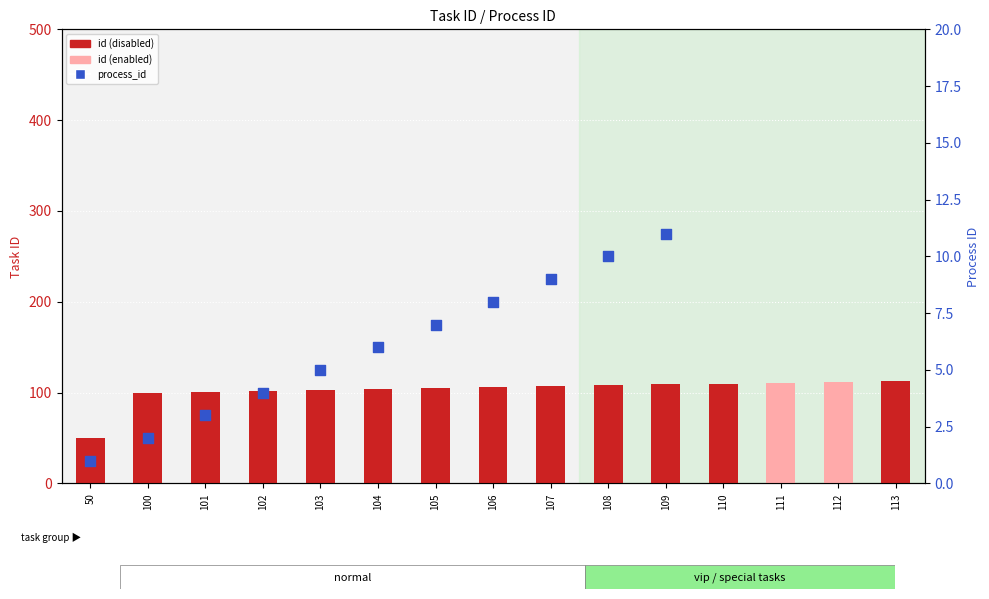

Which series reaches the maximum Y coordinate?

id